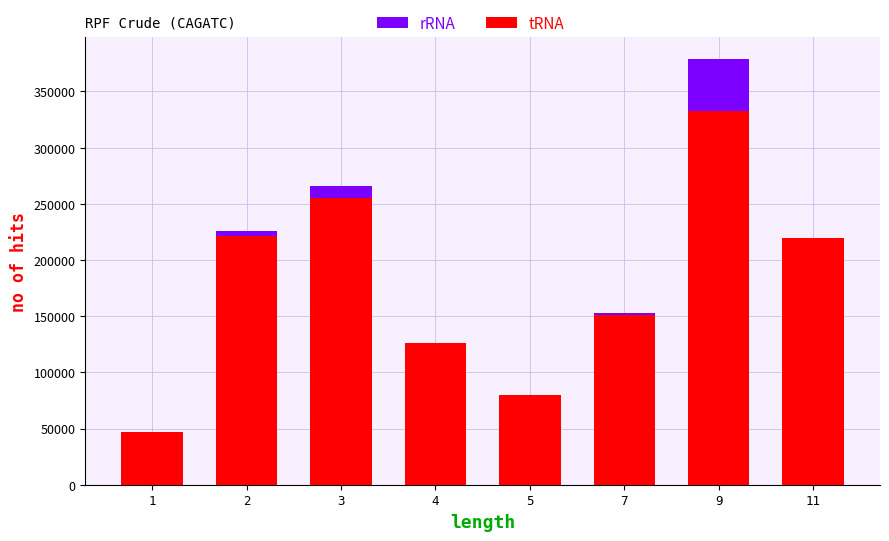

Which label corresponds to the largest value in the chart?

9